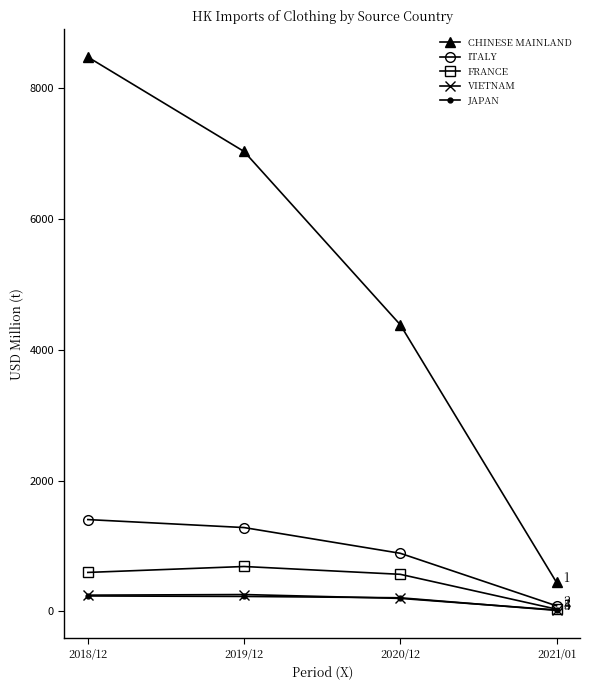

Which series has the largest range (max minus min)?

CHINESE MAINLAND